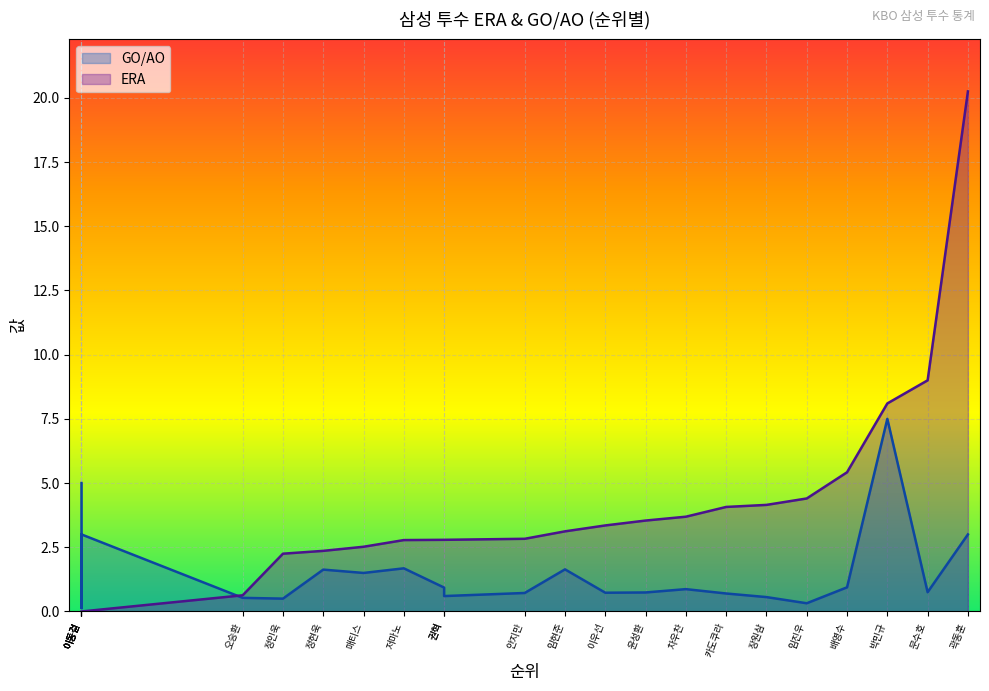

The GO/AO series shows 0.9 at 정현욱. True or false?

False